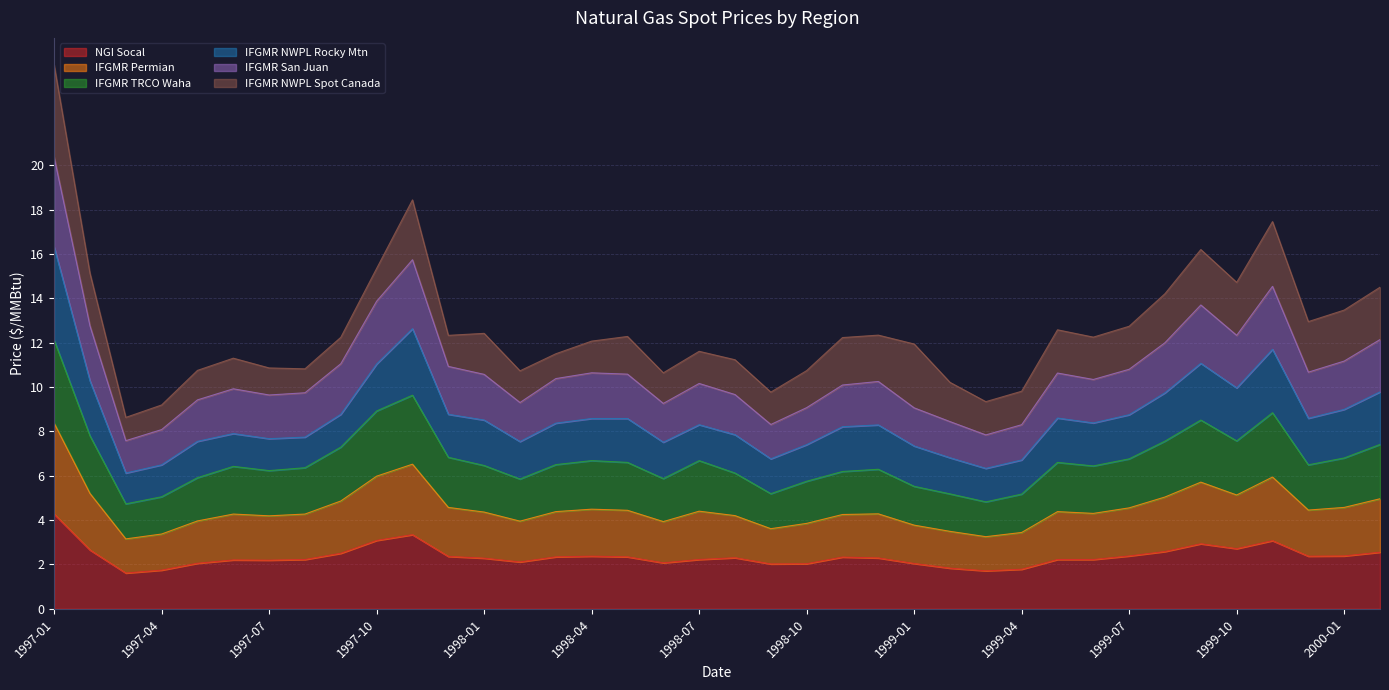

At which category is the sum across all series the highest?

1997-01